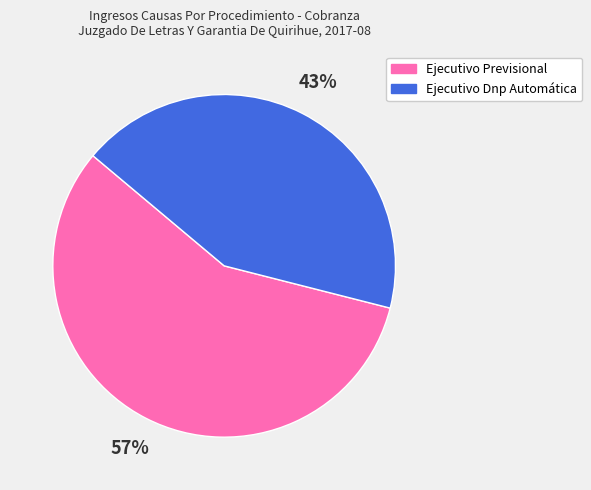

The Ejecutivo Previsional slice represents 71% of the pie. True or false?

False